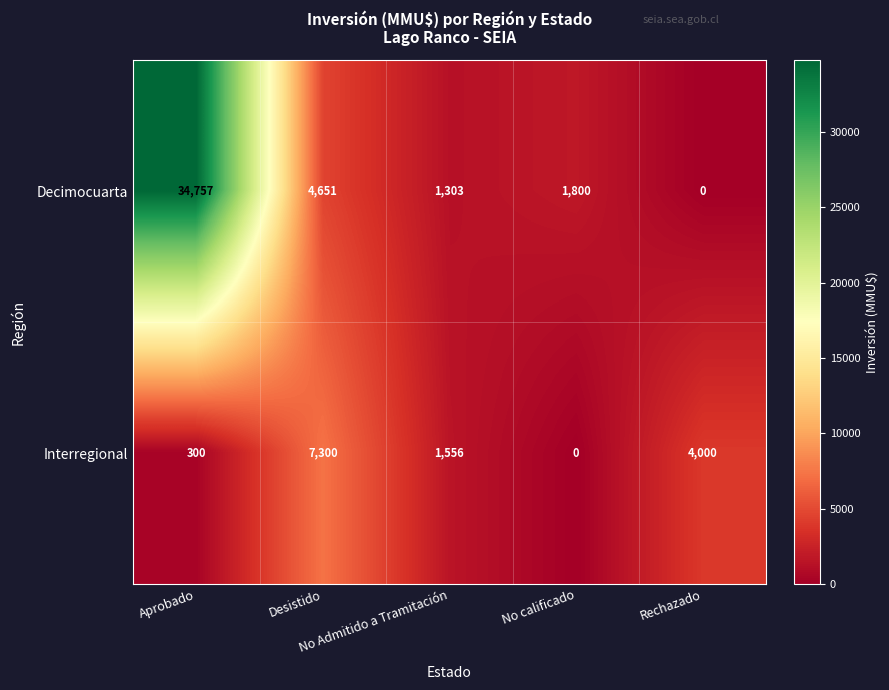

How many data points does each series have?

5